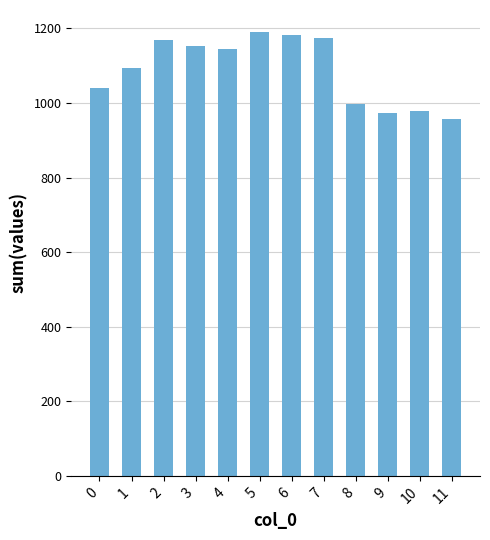

Which has a higher value, 9 or 5?

5